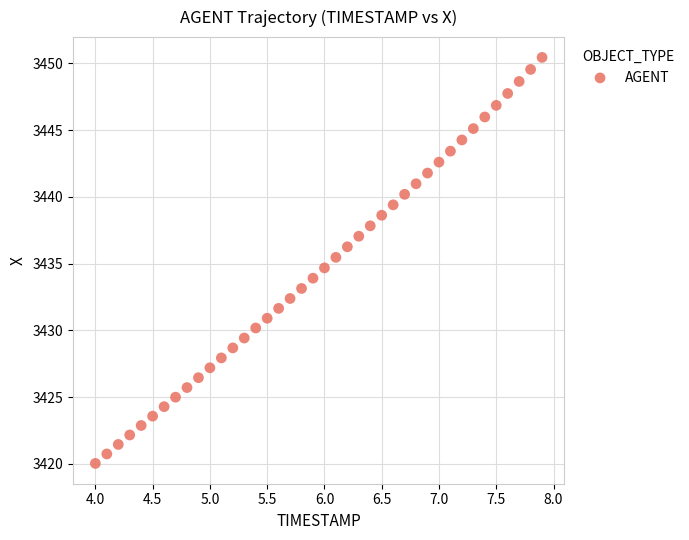

What is the range of X values (max minus min)?

3.9